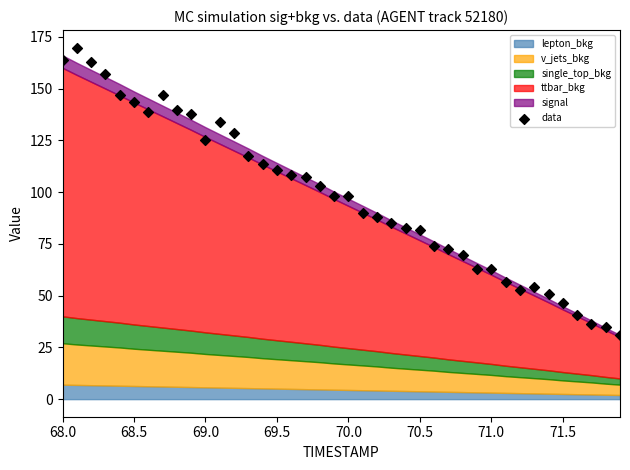

What is the range of X values (max minus min)?

3.9